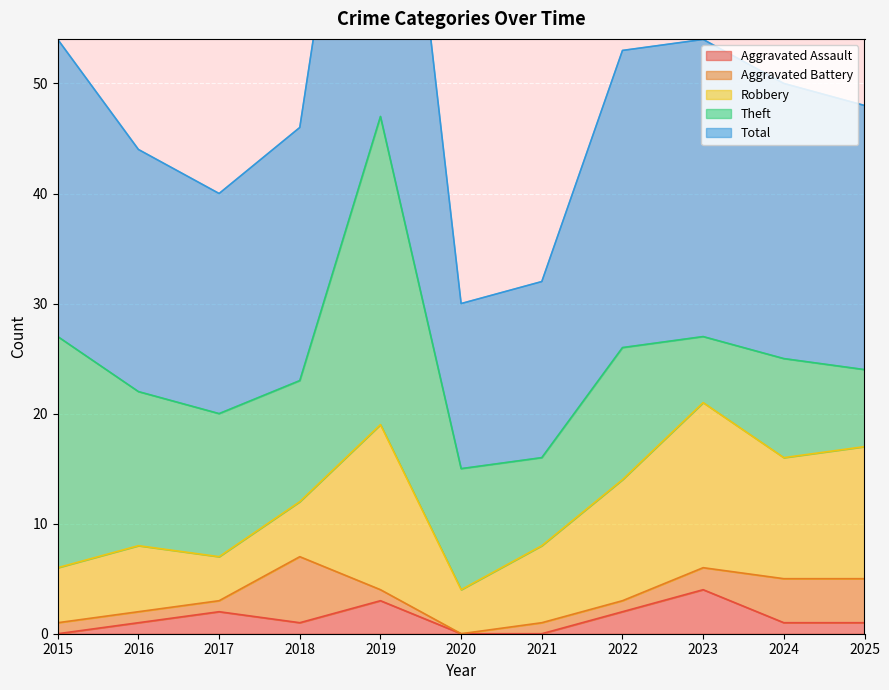

Which series has the widest spread of values?

Total